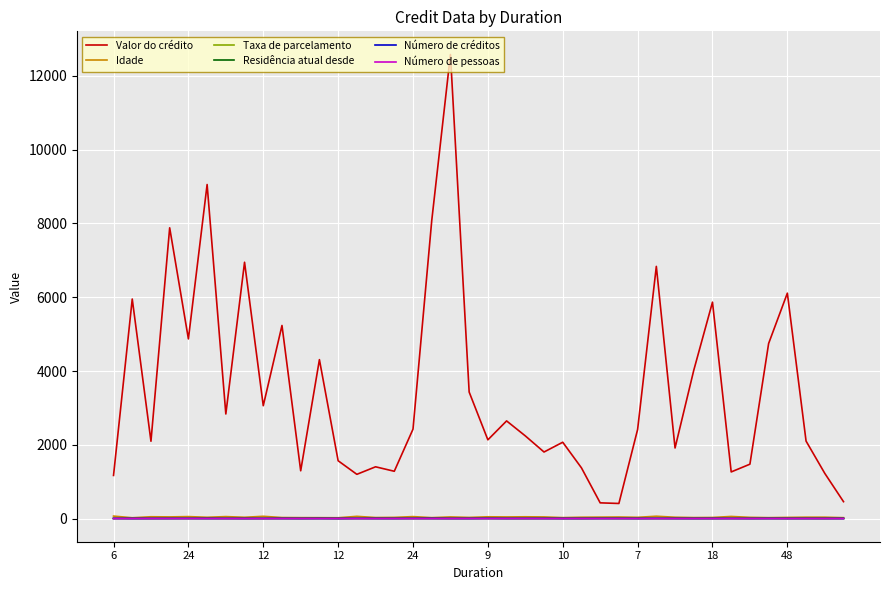

Which series has the largest total across all categories?

Valor do crédito